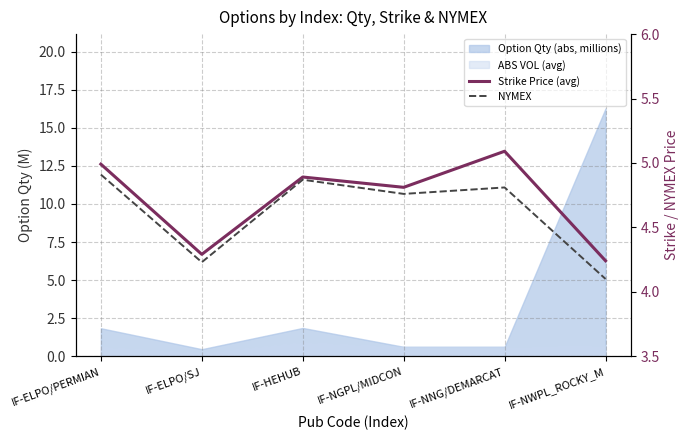

At IF-ELPO/SJ, list the series in order from smallest to largest.

NYMEX, Strike Price (avg)